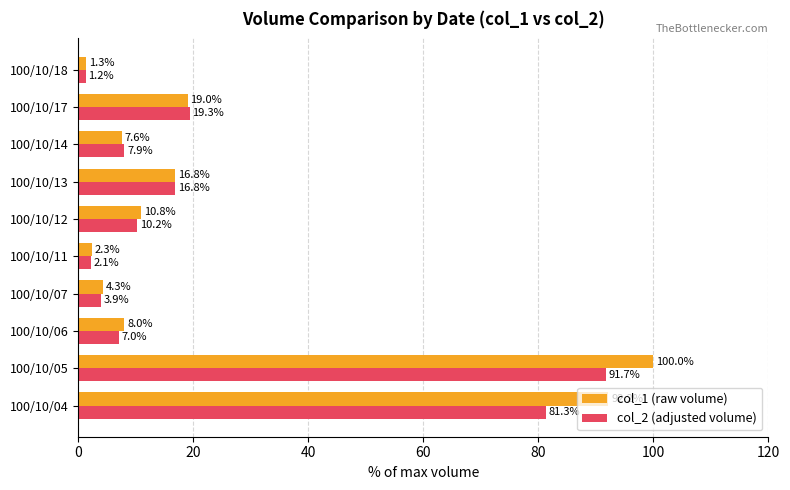

What is the minimum value shown in the chart?

1.2